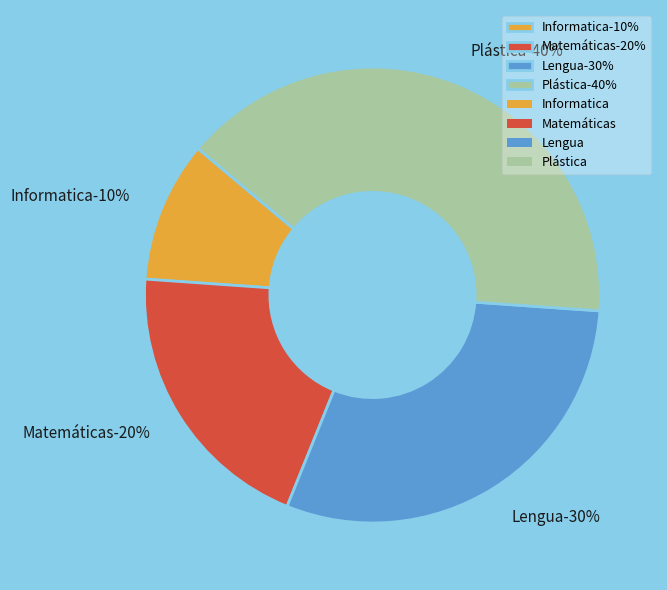

Is Matemáticas the majority of the pie?

No